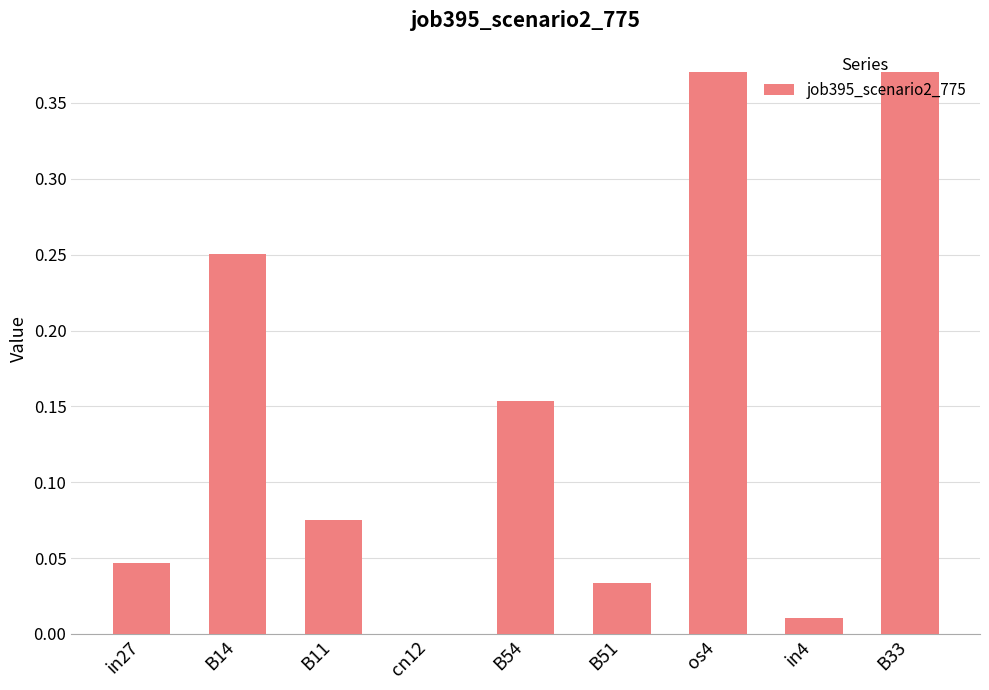

What is the sum of all values?

1.3